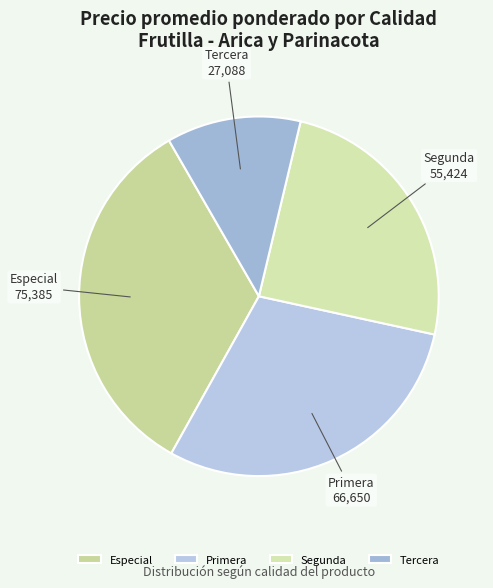

True or false: Tercera accounts for 27% of the total.

False